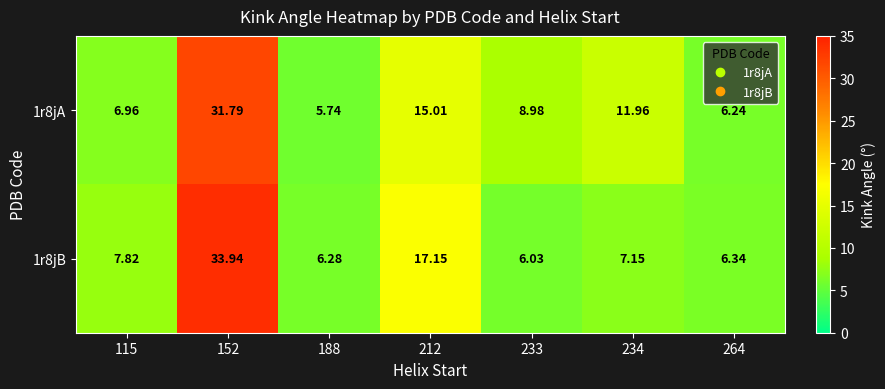

Is the value of 1r8jA at 264 greater than the value of 1r8jB at 152?

No